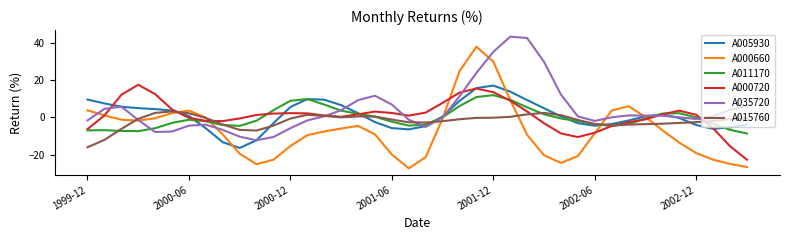

Which series has the widest spread of values?

A000660